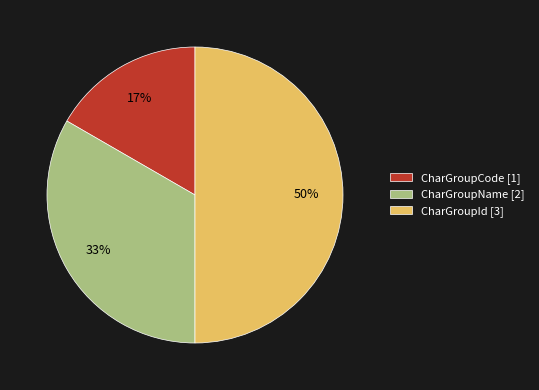

Rank the categories by value from lowest to highest.

CharGroupCode, CharGroupName, CharGroupId